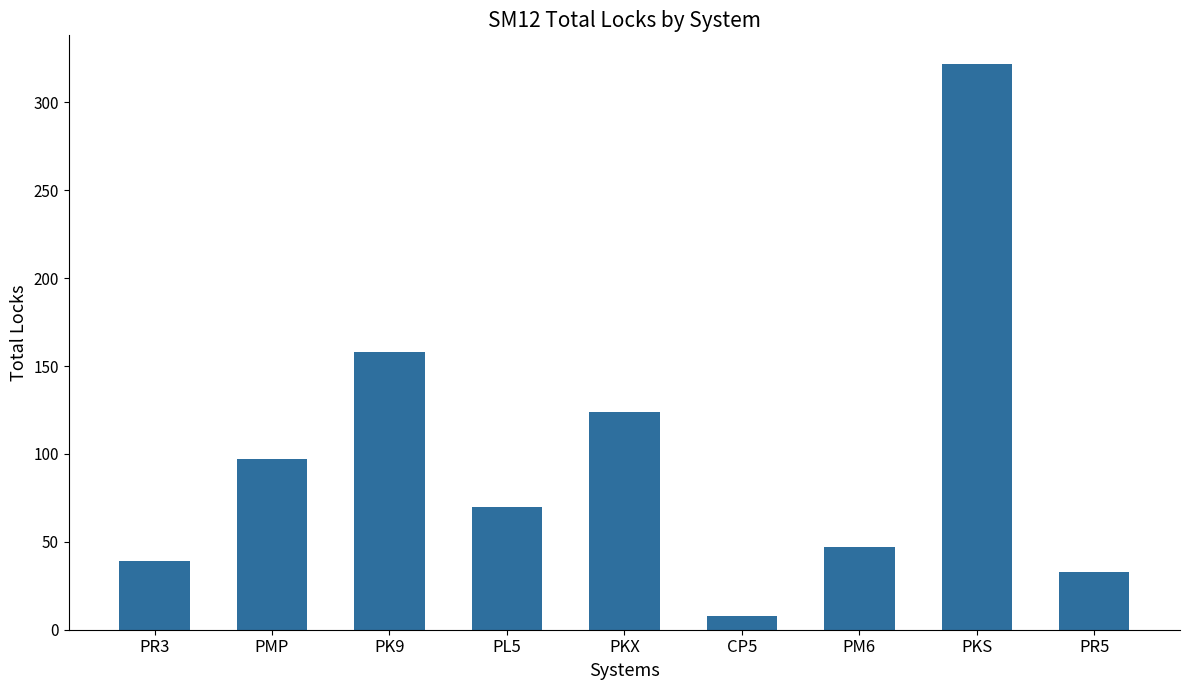

Rank the categories by value from highest to lowest.

PKS, PK9, PKX, PMP, PL5, PM6, PR3, PR5, CP5